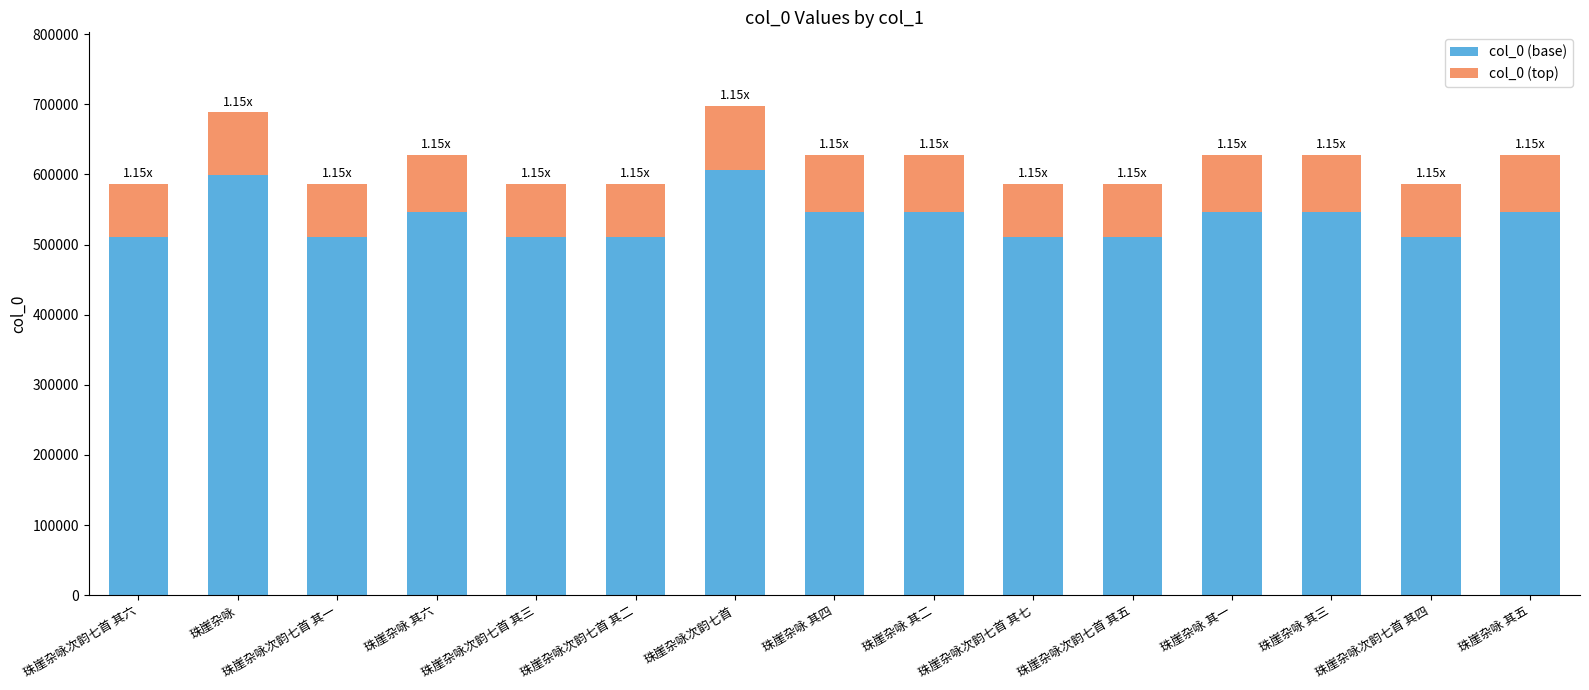

What is the difference between the col_0 (base) values at 珠崖杂咏次韵七首 and 珠崖杂咏 其六?

60548.7